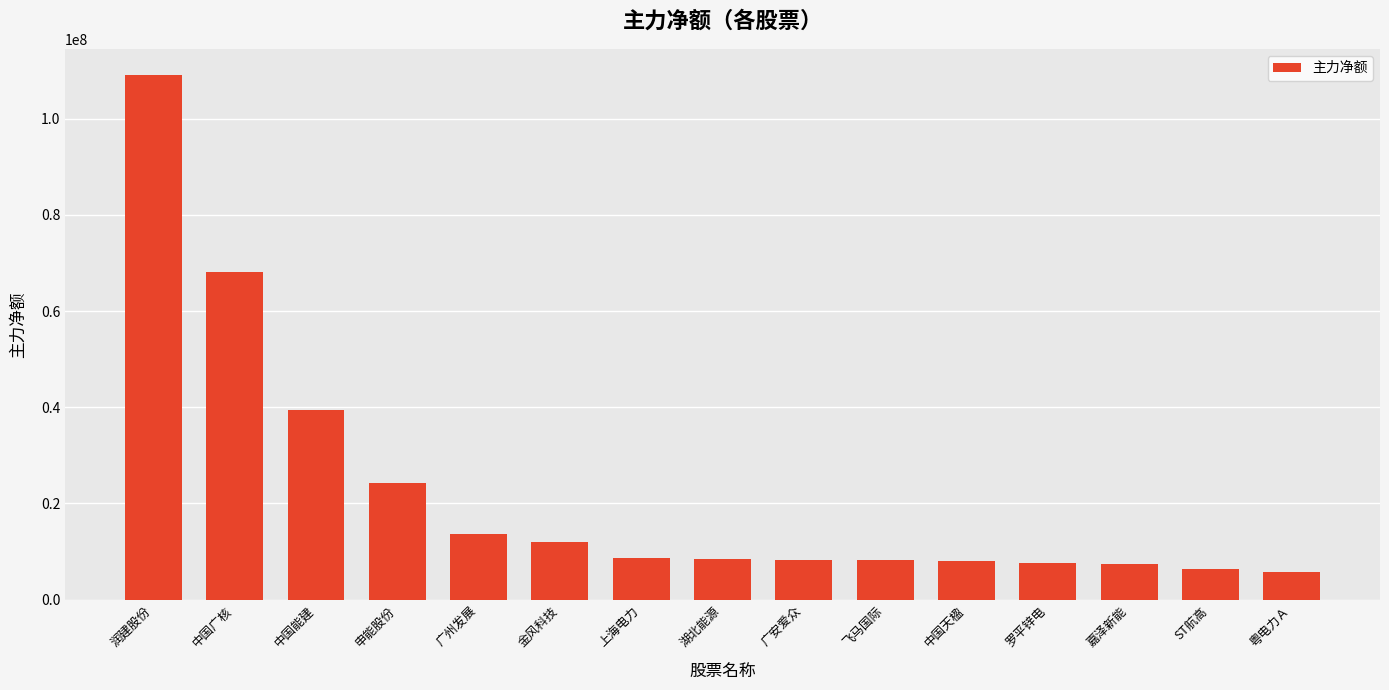

What is the change in value from 中国广核 to 湖北能源?

-59545740